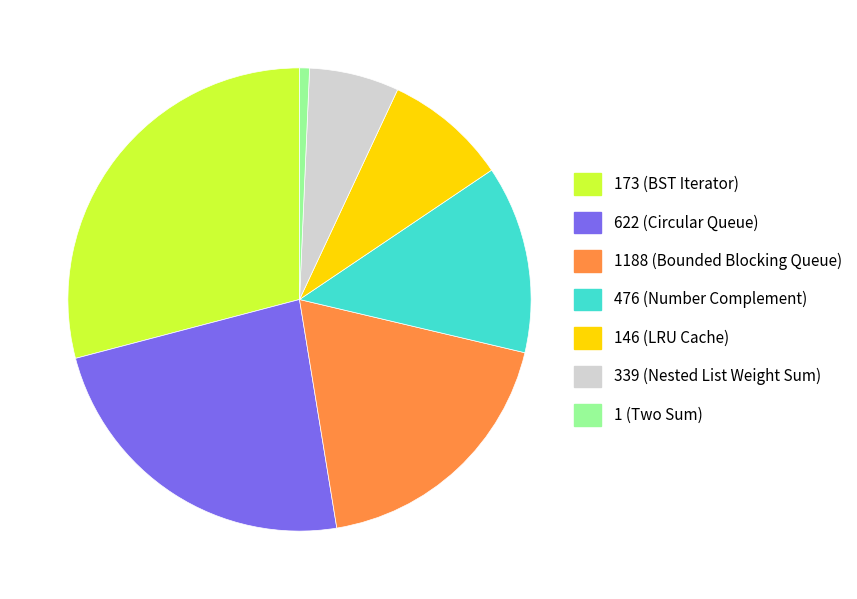

Is there any slice that represents more than half of the pie?

No